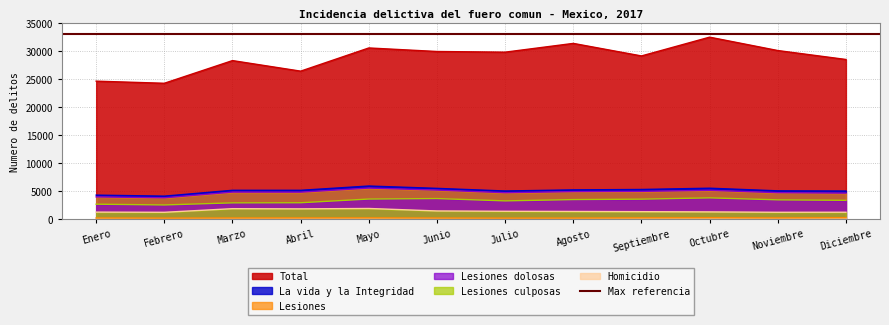

True or false: Homicidio has more than 0 points higher than both neighbors.

True